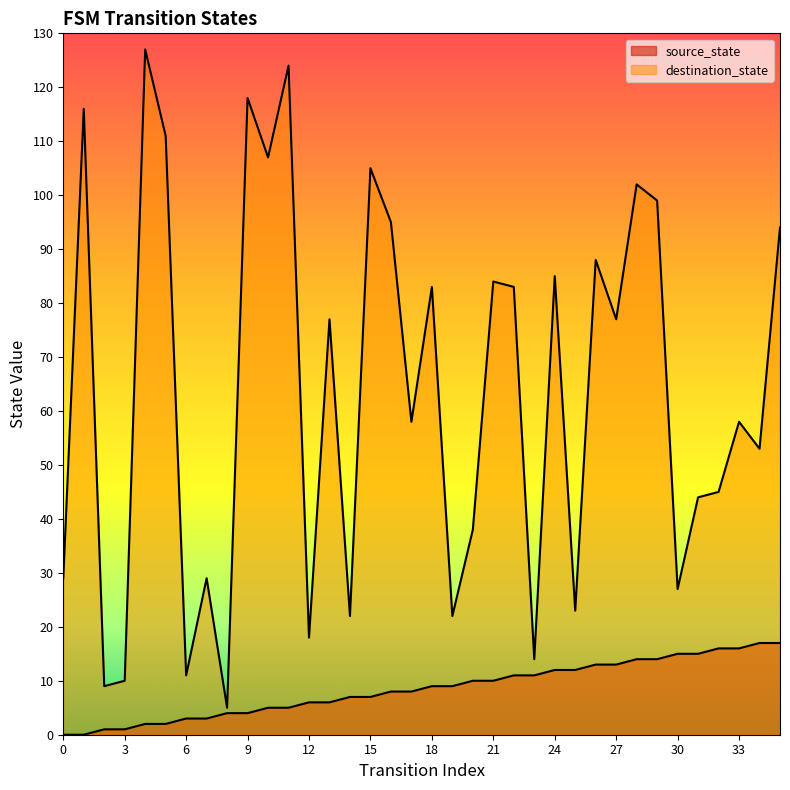

True or false: source_state and destination_state cross at least once.

False